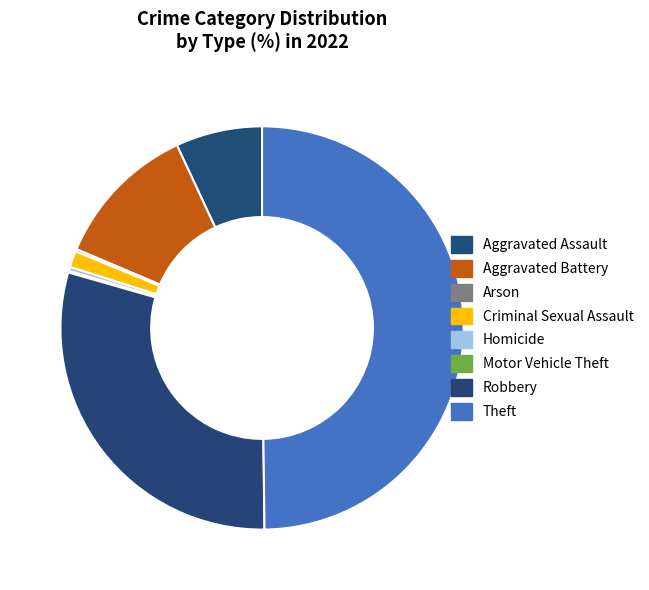

What is the smallest slice in the pie chart?

Motor Vehicle Theft